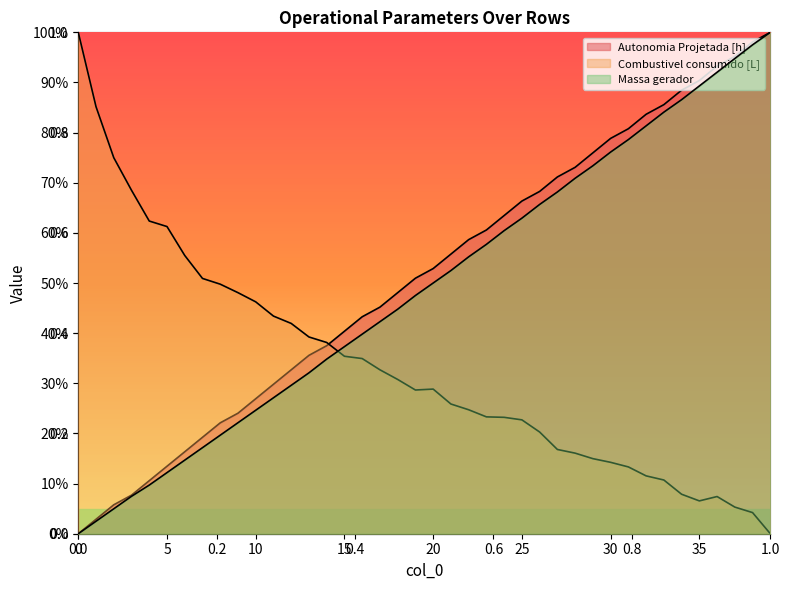

Reading left to right, extract all data points from this chart.

Autonomia Projetada [h]: 0=0.0	1=2.9	2=5.8	3=7.7	4=10.6	5=13.5	6=16.3	7=19.2	8=22.1	9=24.0	10=26.9	11=29.8	12=32.7	13=35.6	14=37.5	15=40.4	16=43.3	17=45.2	18=48.1	19=51.0	20=52.9	21=55.8	22=58.7	23=60.6	24=63.5	25=66.3	26=68.3	27=71.2	28=73.1	29=76.0	30=78.8	31=80.8	32=83.7	33=85.6	34=88.5	35=90.4	36=93.3	37=95.2	38=98.1	39=100.0
Combustivel consumido [L]: 0=100.0	1=85.2	2=75.0	3=68.5	4=62.4	5=61.3	6=55.5	7=50.9	8=49.8	9=48.1	10=46.2	11=43.4	12=41.9	13=39.2	14=38.1	15=35.4	16=34.9	17=32.7	18=30.8	19=28.7	20=28.8	21=25.9	22=24.7	23=23.3	24=23.2	25=22.7	26=20.3	27=16.8	28=16.1	29=15.0	30=14.2	31=13.3	32=11.5	33=10.7	34=7.9	35=6.5	36=7.4	37=5.3	38=4.2	39=0.0
Massa gerador: 0=0.0	1=2.5	2=5.0	3=7.5	4=9.7	5=12.2	6=14.7	7=17.2	8=19.7	9=22.1	10=24.6	11=27.1	12=29.6	13=32.1	14=34.8	15=37.3	16=39.8	17=42.3	18=44.8	19=47.5	20=50.0	21=52.5	22=55.2	23=57.7	24=60.4	25=62.9	26=65.7	27=68.2	28=70.9	29=73.4	30=76.1	31=78.6	32=81.3	33=84.1	34=86.6	35=89.3	36=92.0	37=94.8	38=97.5	39=100.0